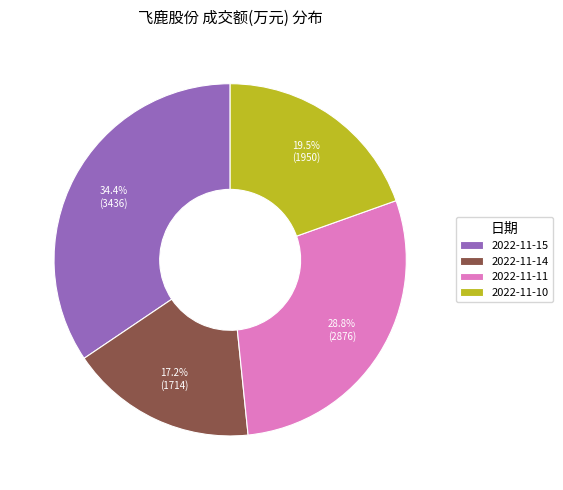

Combined, do 2022-11-15 and 2022-11-14 account for over 50%?

Yes